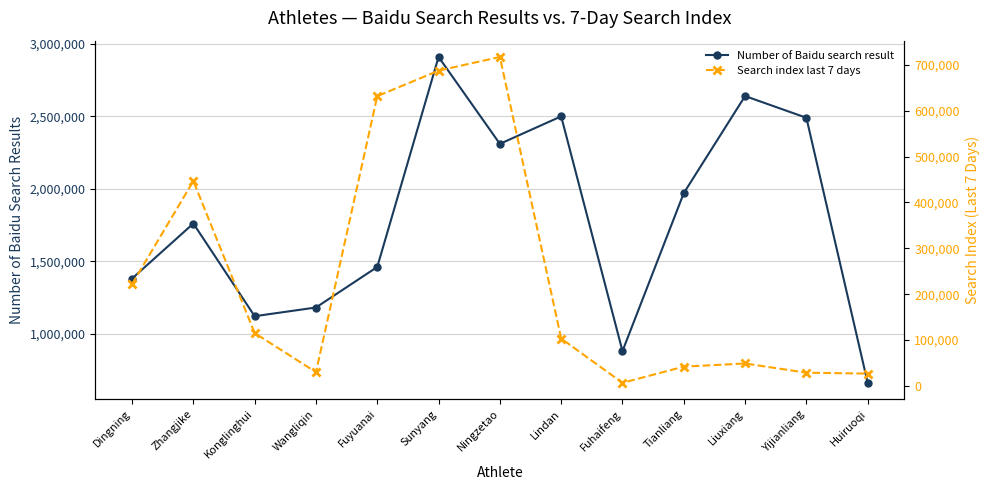

Is it true that Number of Baidu search result equals 2910000 at Sunyang?

True